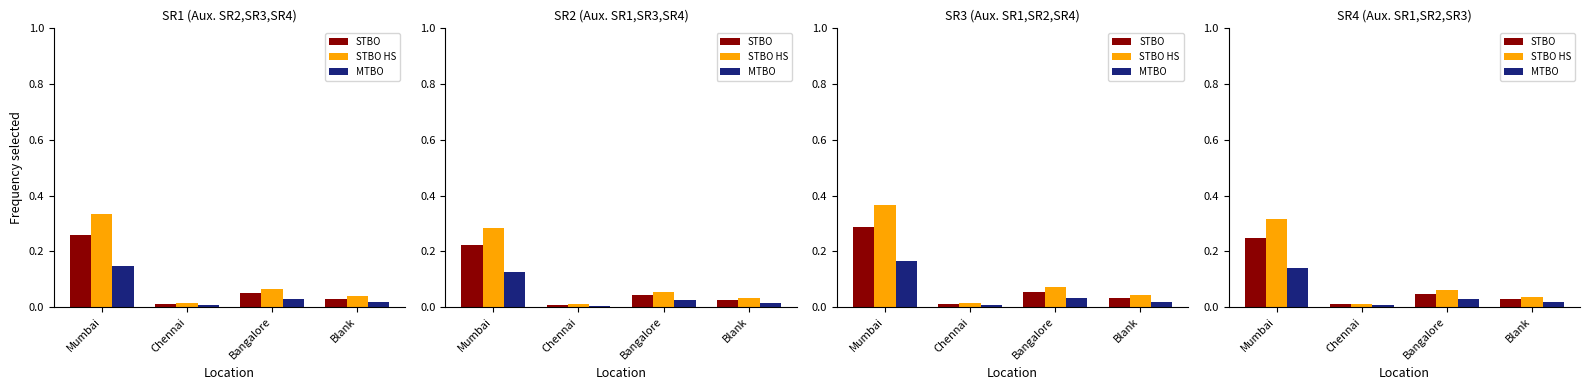

Rank the series at Blank from lowest to highest value.

MTBO, STBO, STBO HS